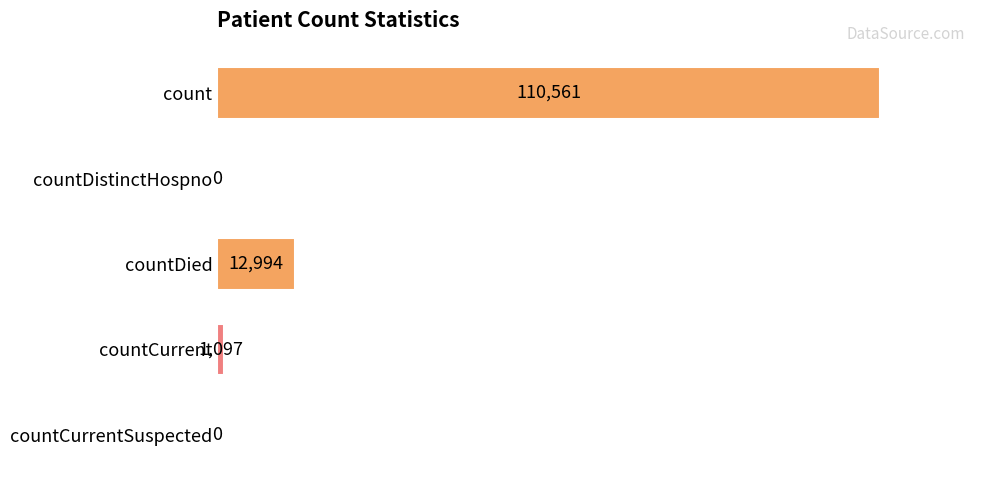

What is the sum of all values?

124652